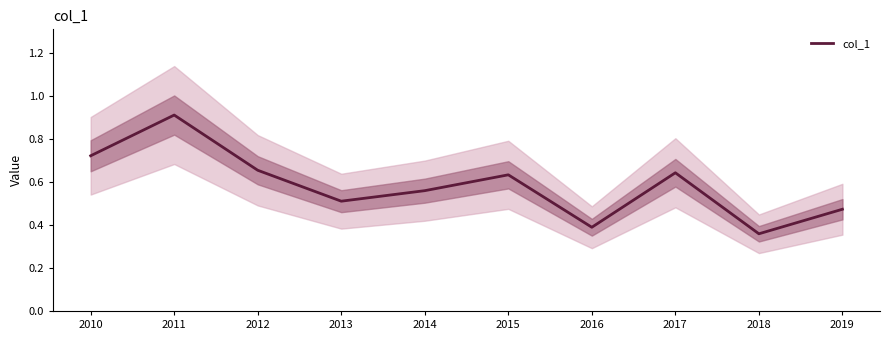

Does the chart have visible grid lines?

No